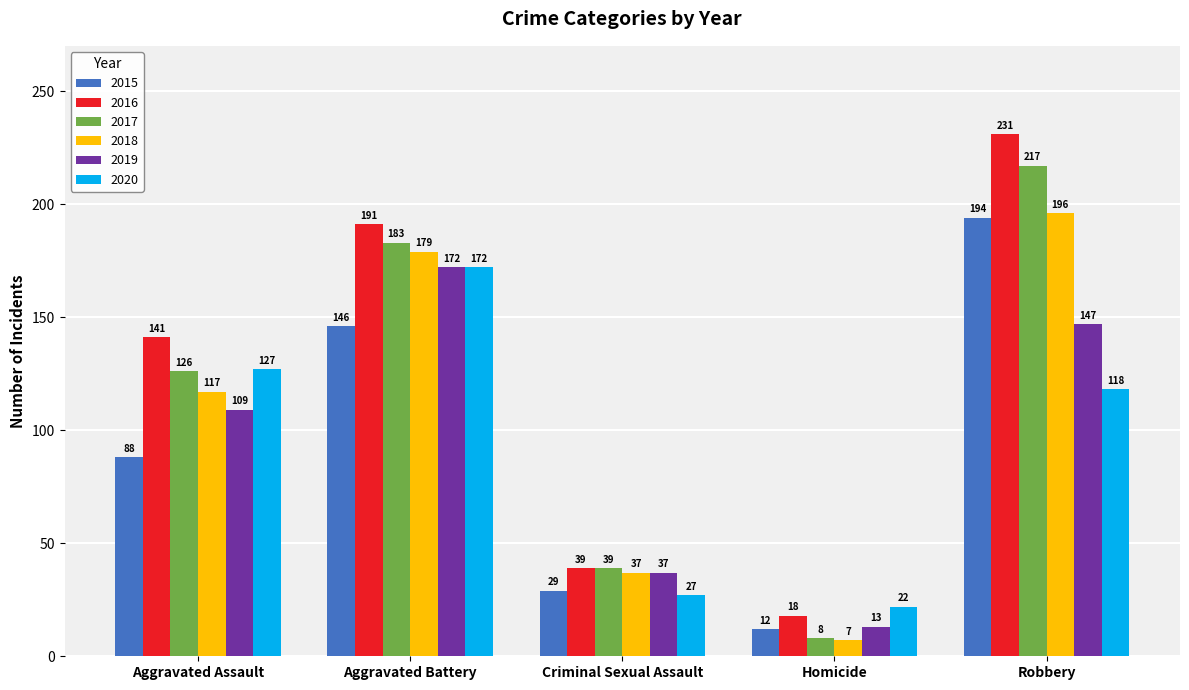

What is the average value of the 2016 series?

124